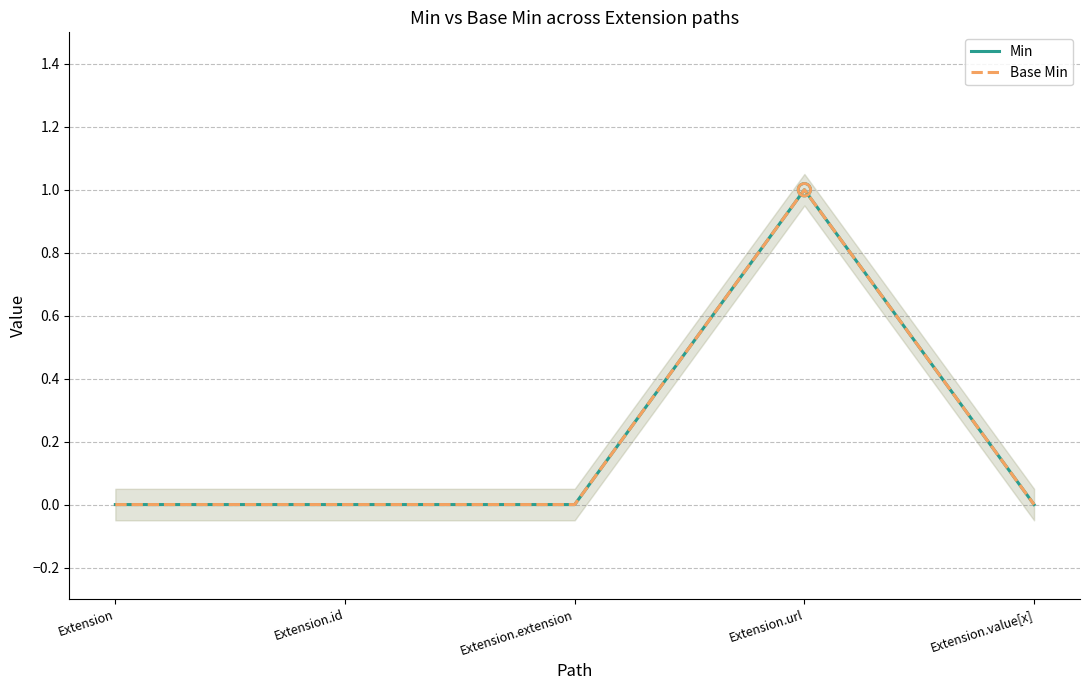

Which series has the largest total across all categories?

Min